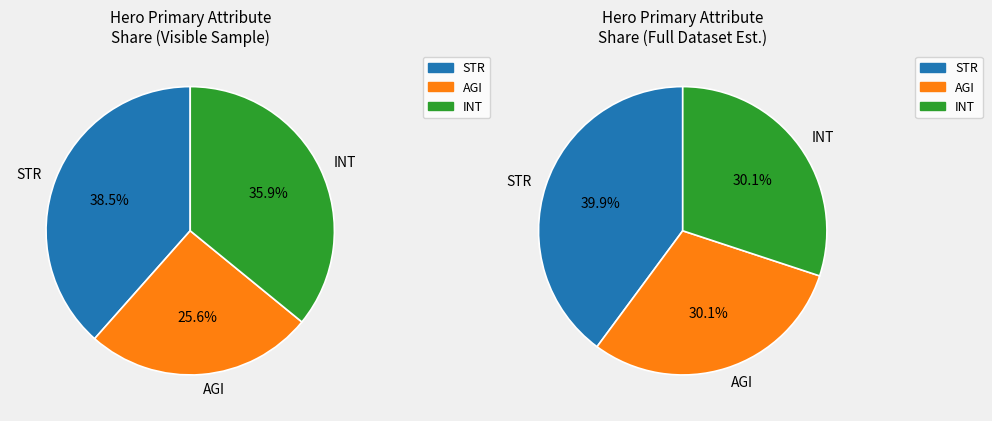

True or false: DOTA_ATTRIBUTE_STRENGTH accounts for 56% of the total.

False